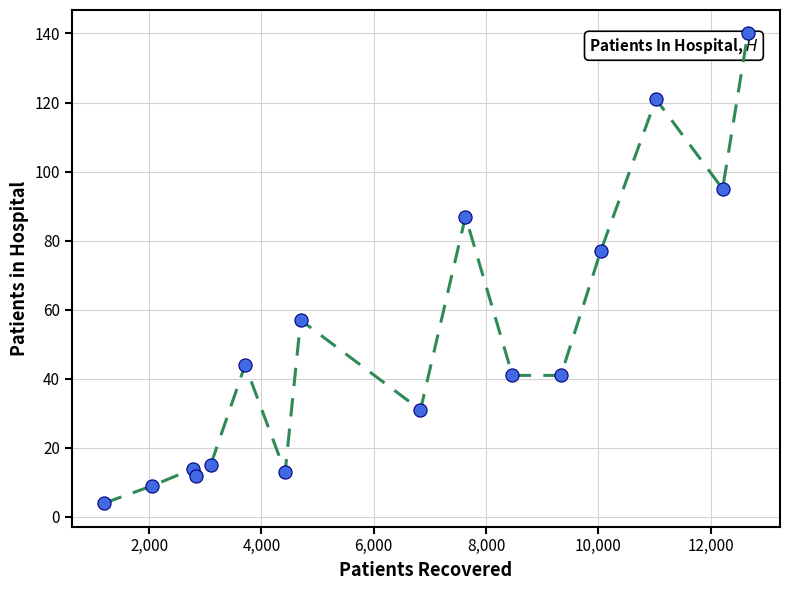

What Y value in the scatter plot is closest to 72?

77